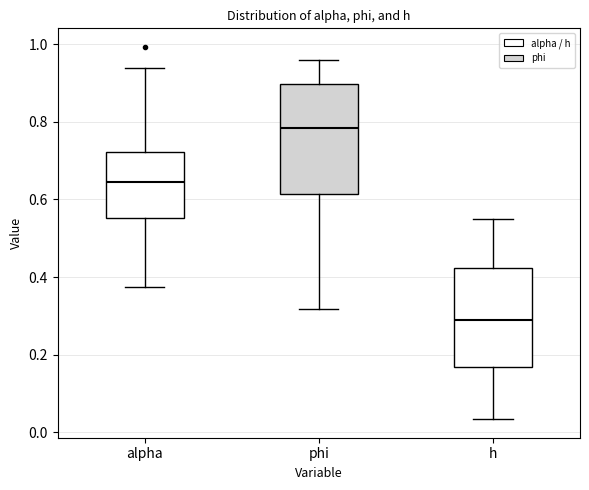

Which box is the tallest, from its lower edge to its upper edge?

phi